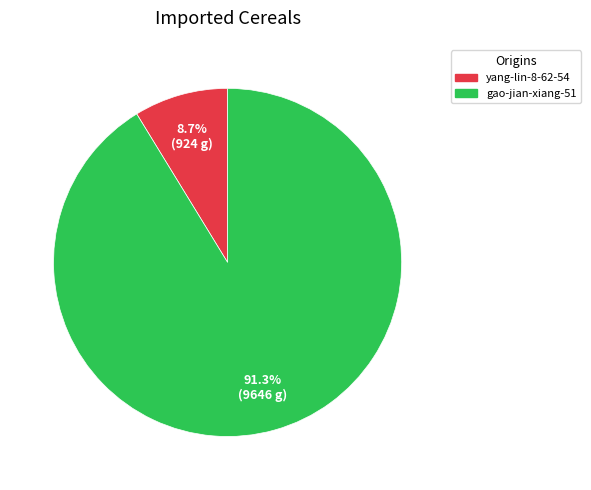

To the nearest percent, what percentage of the pie is gao-jian-xiang-51?

91%